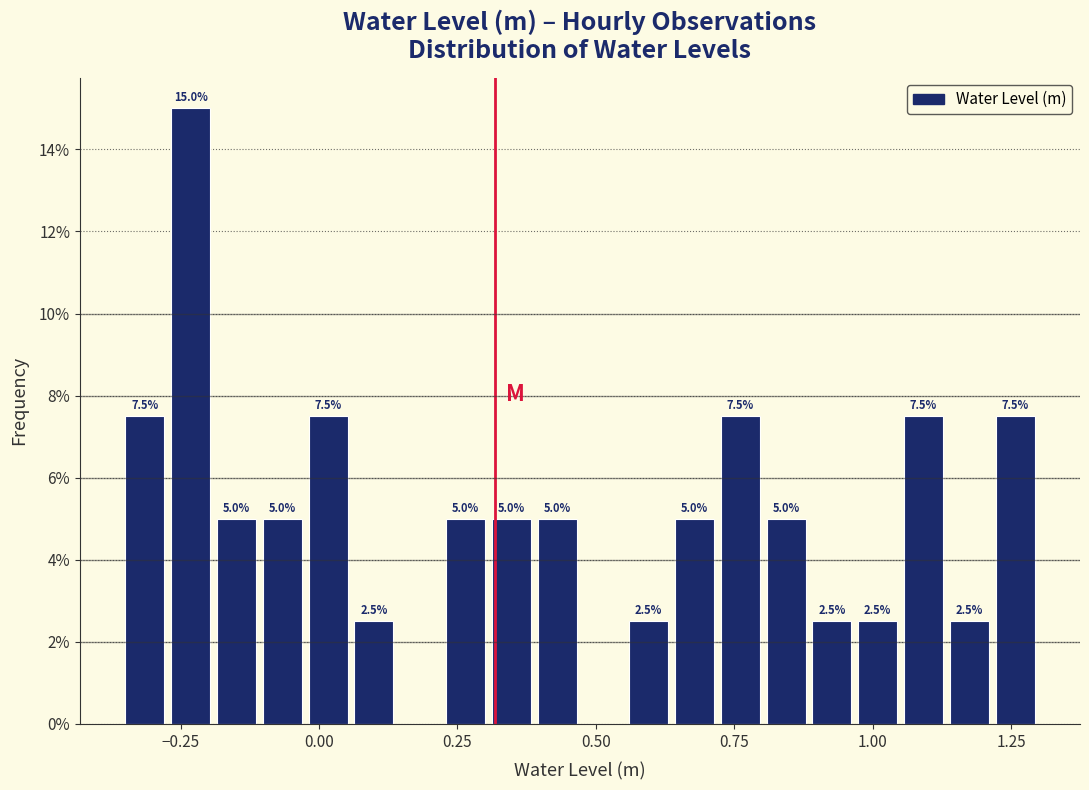

Read against the x-axis, roughly where is the centre of the tallest bar?

-0.25